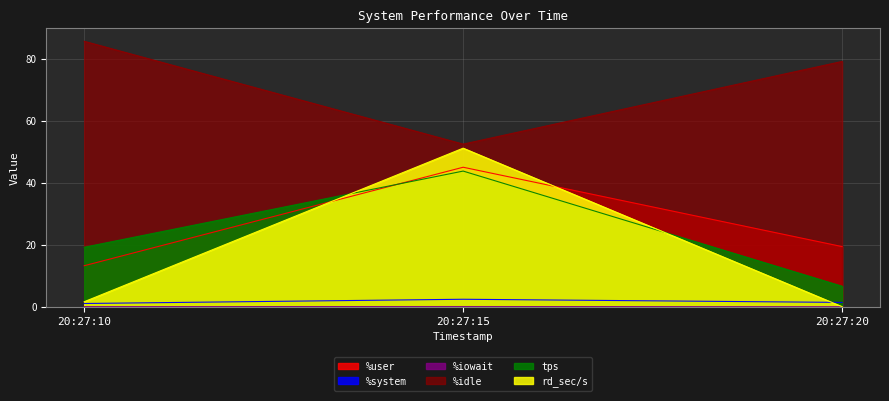

Where does the %idle series first go above 79?

20:27:10